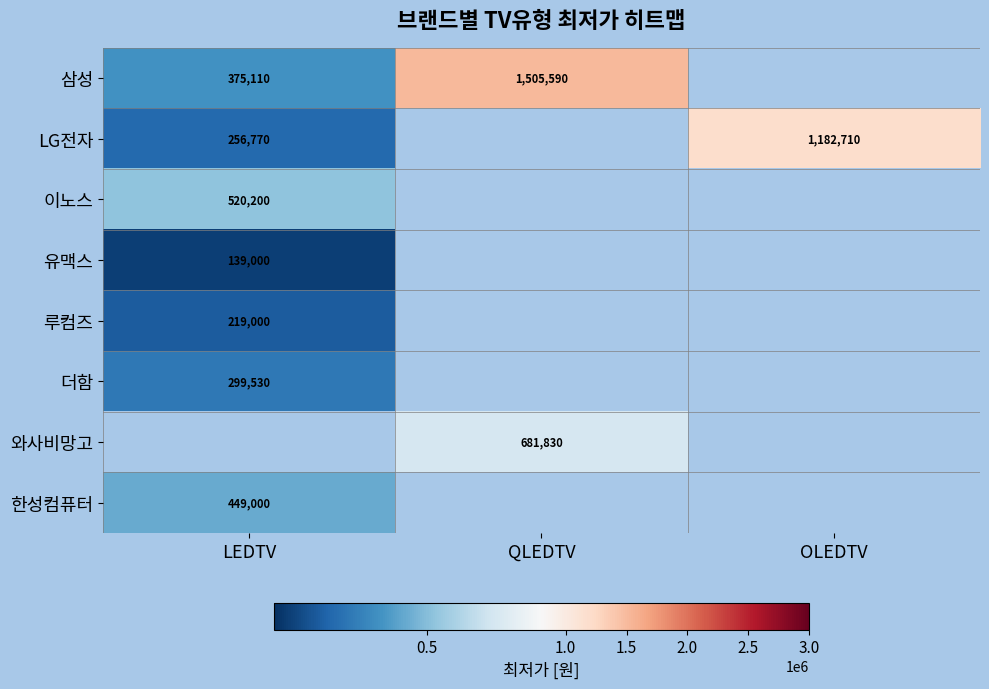

Between LEDTV and QLEDTV, which is larger?

QLEDTV